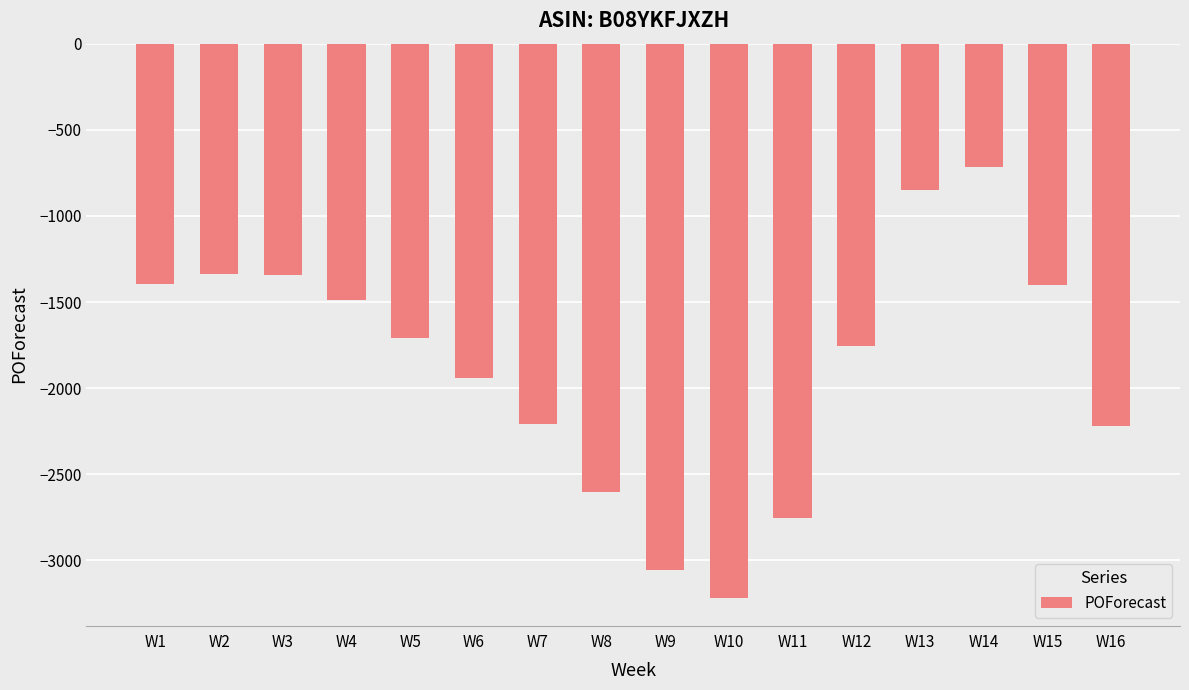

Between W15 and W4, which is larger?

W15